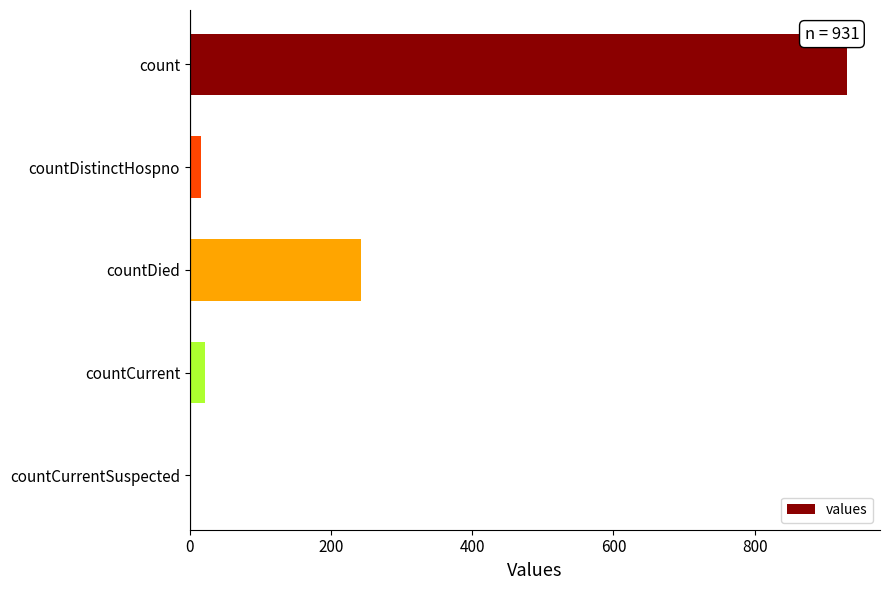

Reading top to bottom, extract all data points from this chart.

count=931	countDistinctHospno=16	countDied=242	countCurrent=21	countCurrentSuspected=0